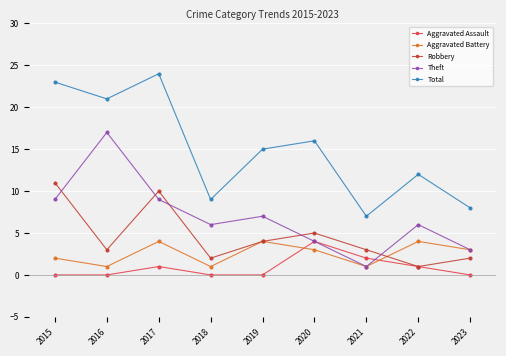

True or false: Robbery has more than 2 interior local peaks.

False